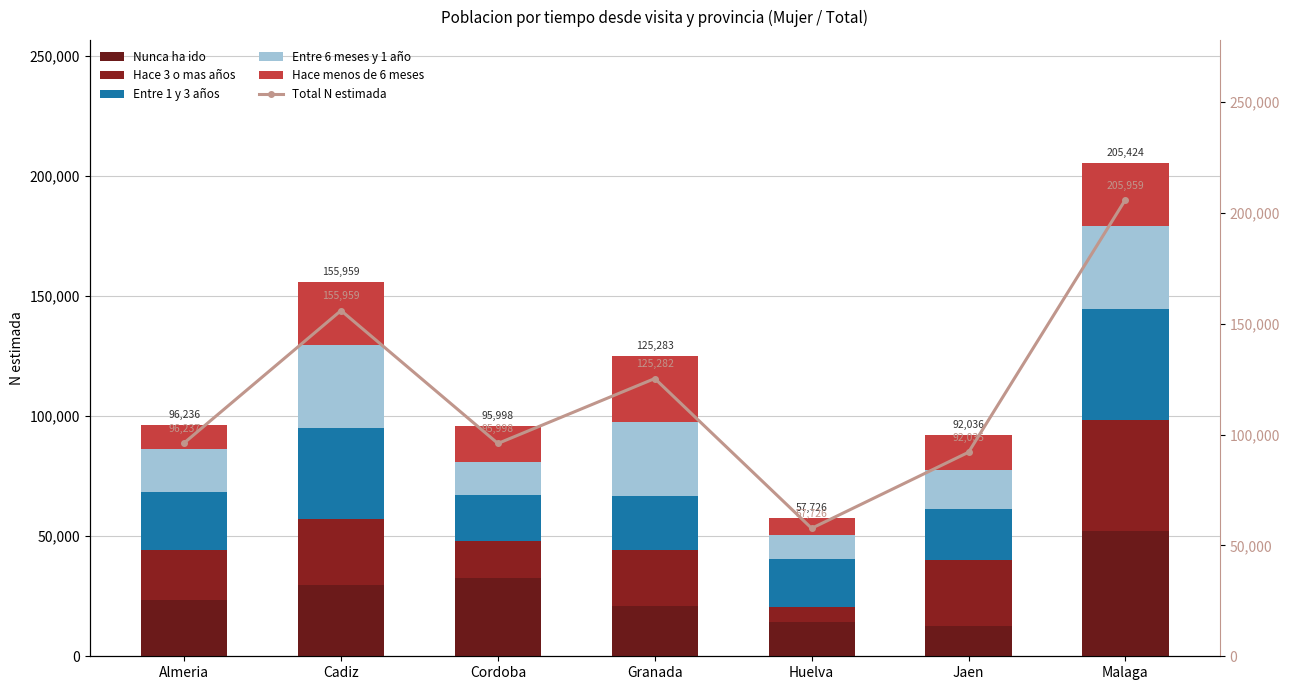

Which series changed the most between Cordoba and Granada?

Total N estimada